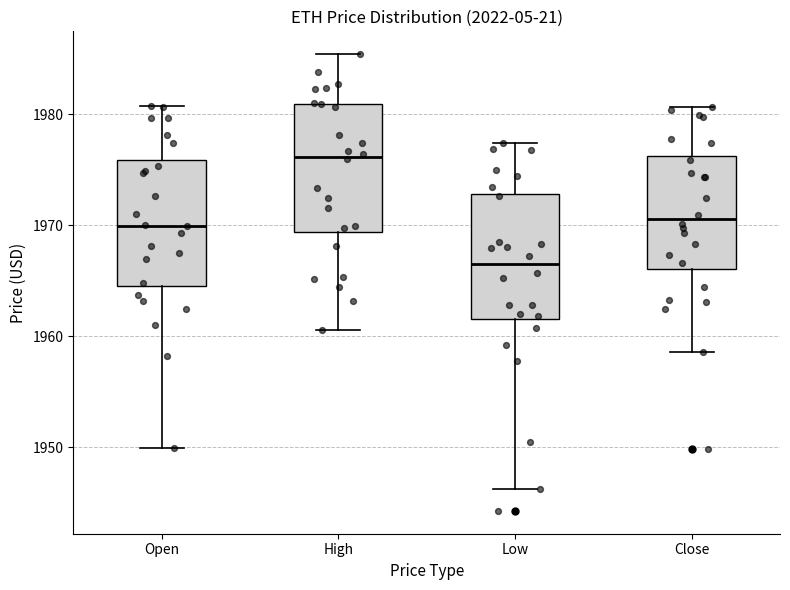

Reading left to right, transcribe this box plot: for each box, give where its median line is, the range the box spans, and where its two whiskers end, as read against the y-axis. The values are not printed on the chart, so give them approximately, as read against the axis.

Open: median 1970, box 1965 to 1976, whiskers 1950 to 1981
High: median 1976, box 1969 to 1981, whiskers 1961 to 1985
Low: median 1966, box 1962 to 1973, whiskers 1946 to 1977
Close: median 1971, box 1966 to 1976, whiskers 1959 to 1981